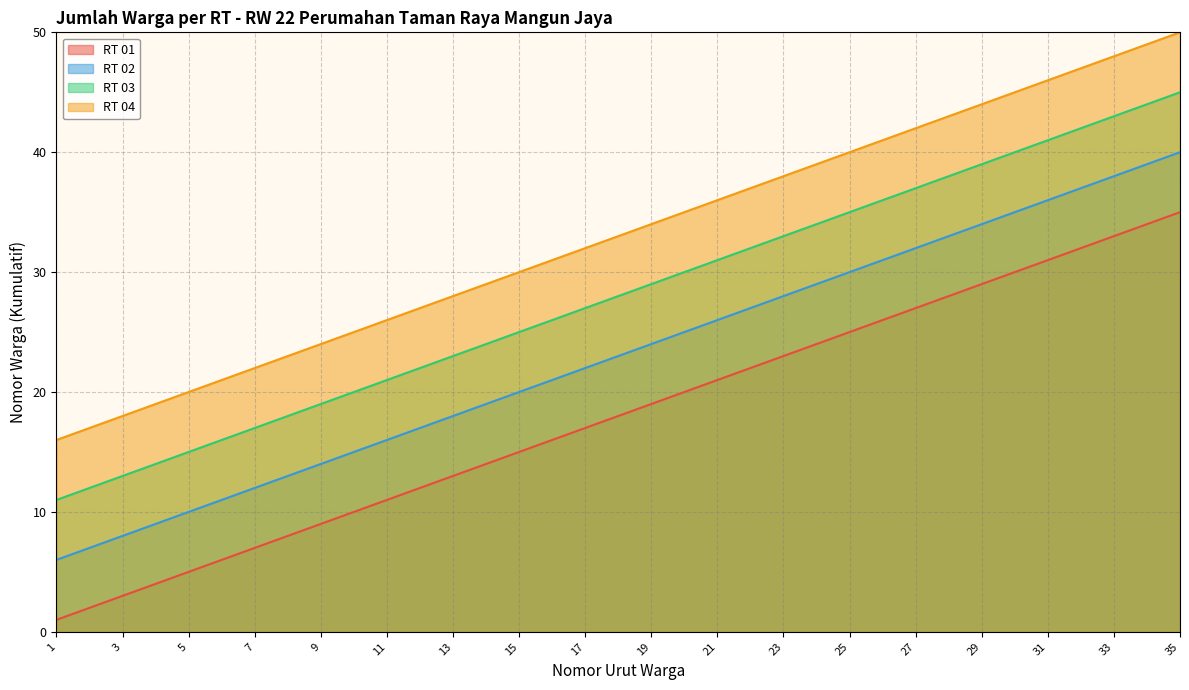

At which label does RT 02 first exceed 23?

19